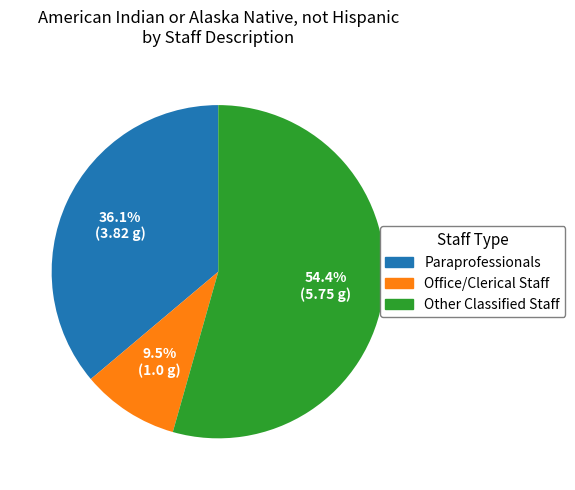

Is there a majority slice in this chart?

Yes